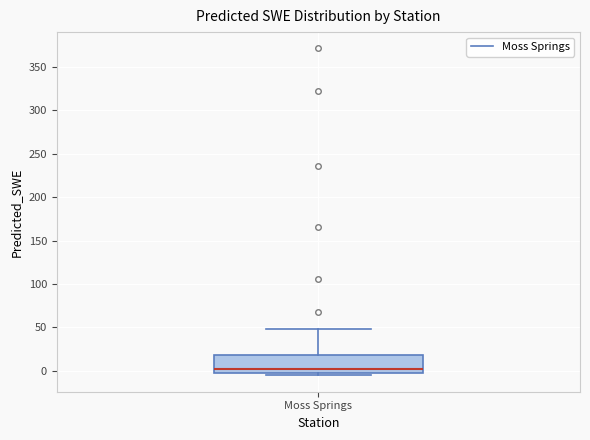

Where does the upper whisker of the box for Moss Springs end on the y-axis? The values are not printed on the chart, so give them approximately, as read against the axis.

50